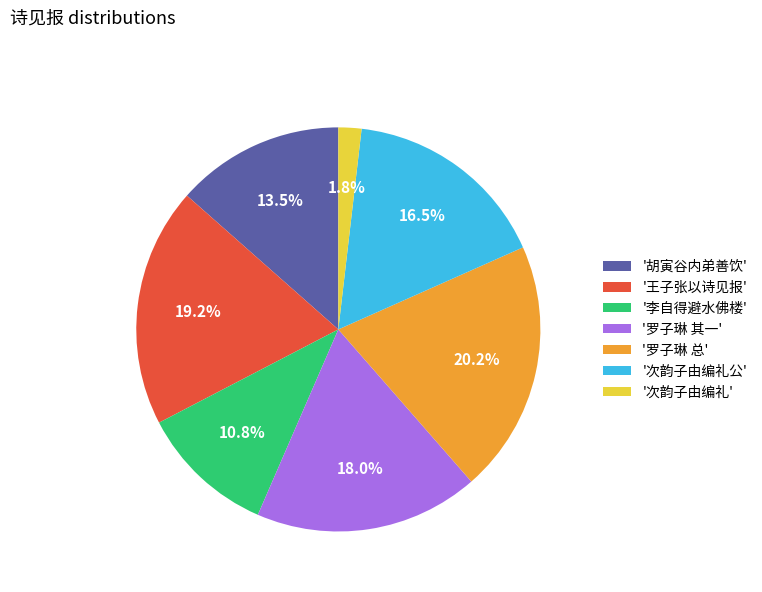

To the nearest percent, what is the average slice percentage?

14%